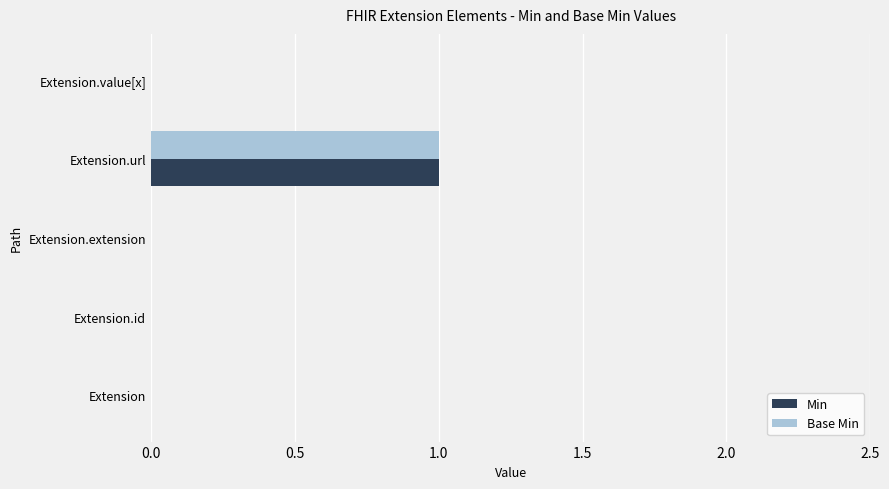

Which label corresponds to the largest value in the chart?

Extension.url